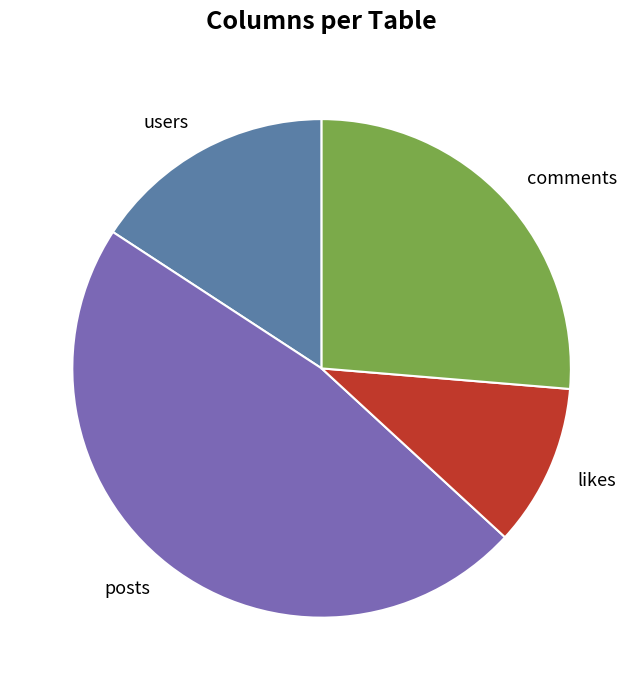

How many segments does this pie chart have?

4